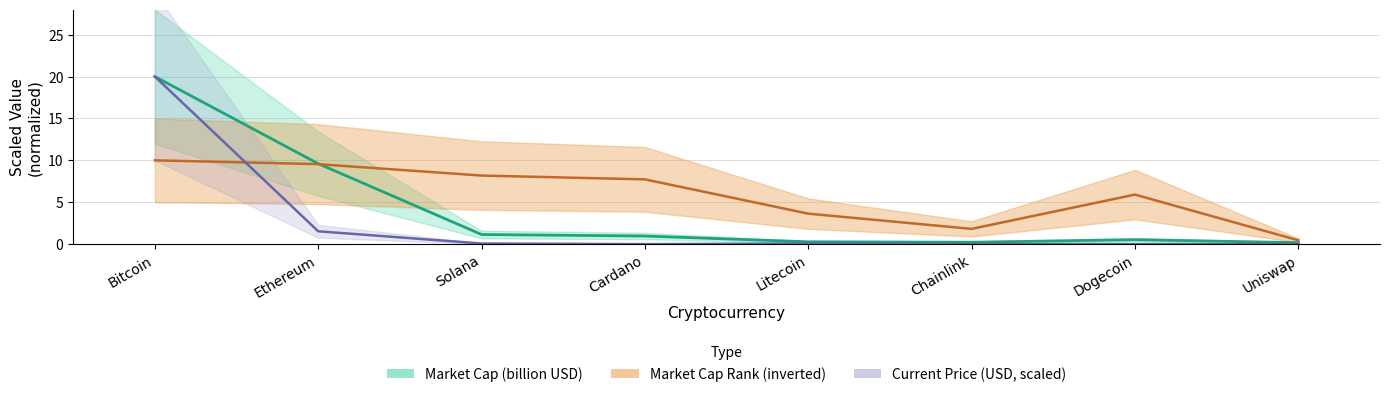

What is the value of the 3rd point from the left?

0.1